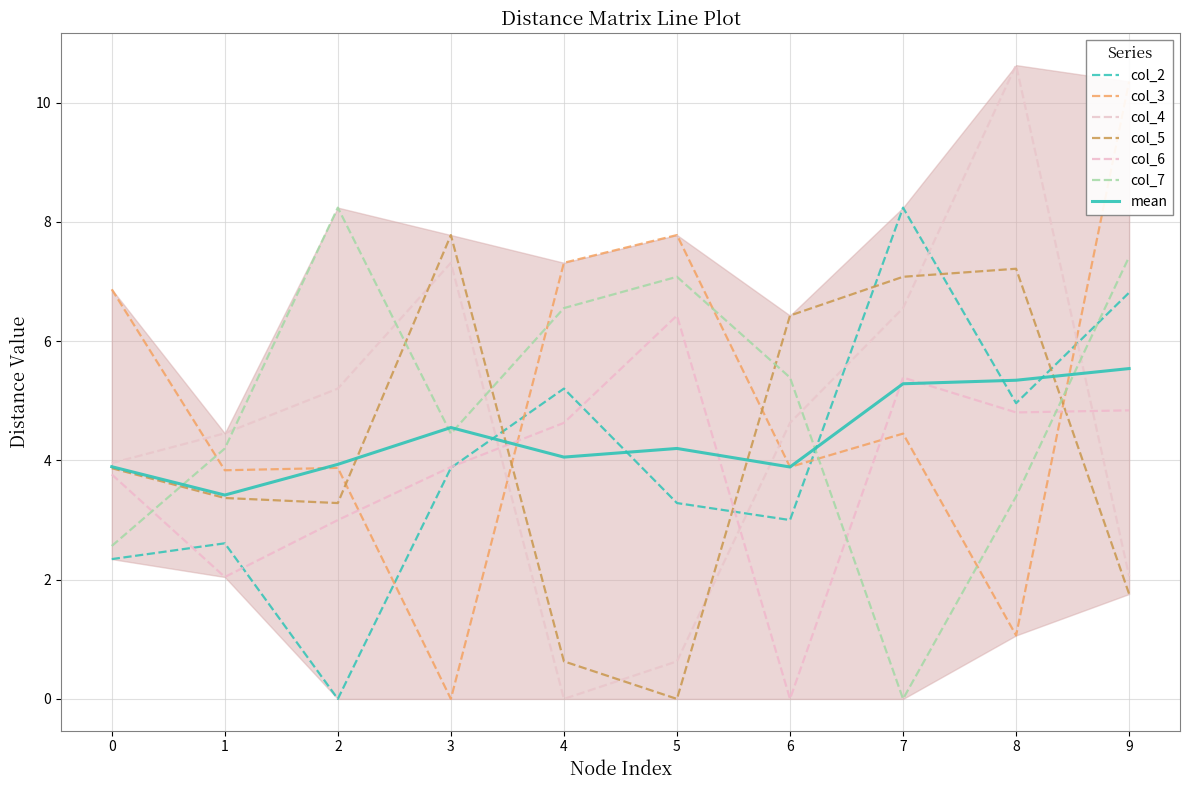

Between 4 and 2, which is larger?

4